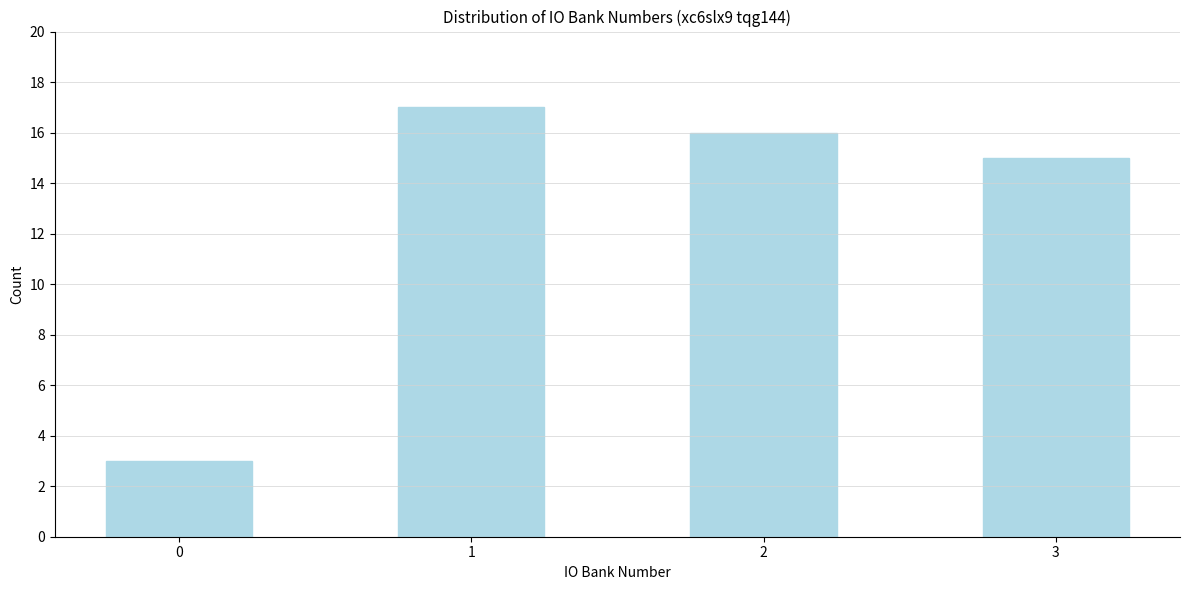

Reading left to right, what are all the values shown in this chart?

0=3	1=17	2=16	3=15